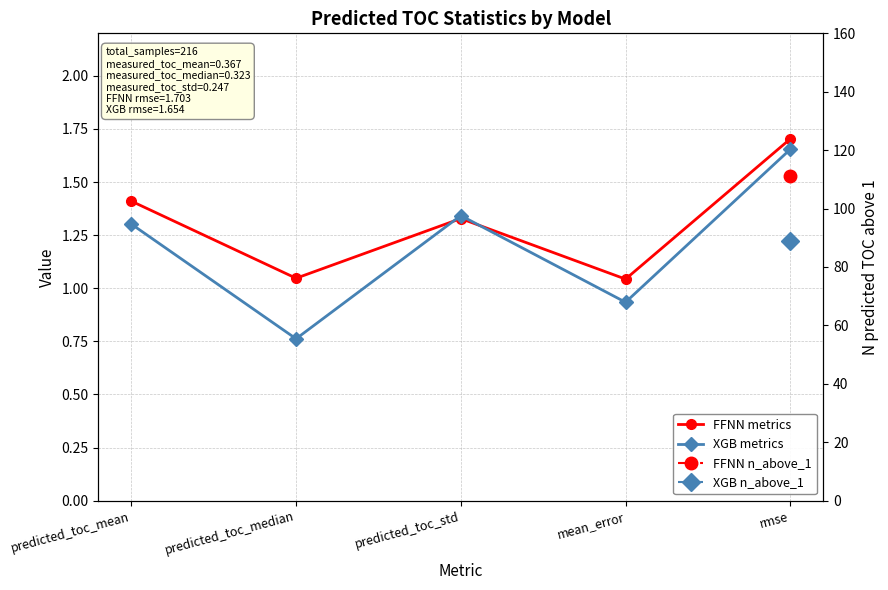

Which category has the lowest value in the FFNN metrics series?

mean_error